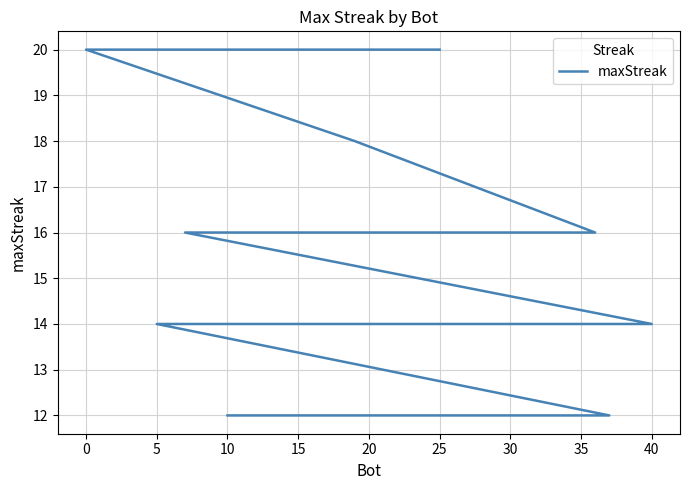

What is the label of the 13th point from the right?

30